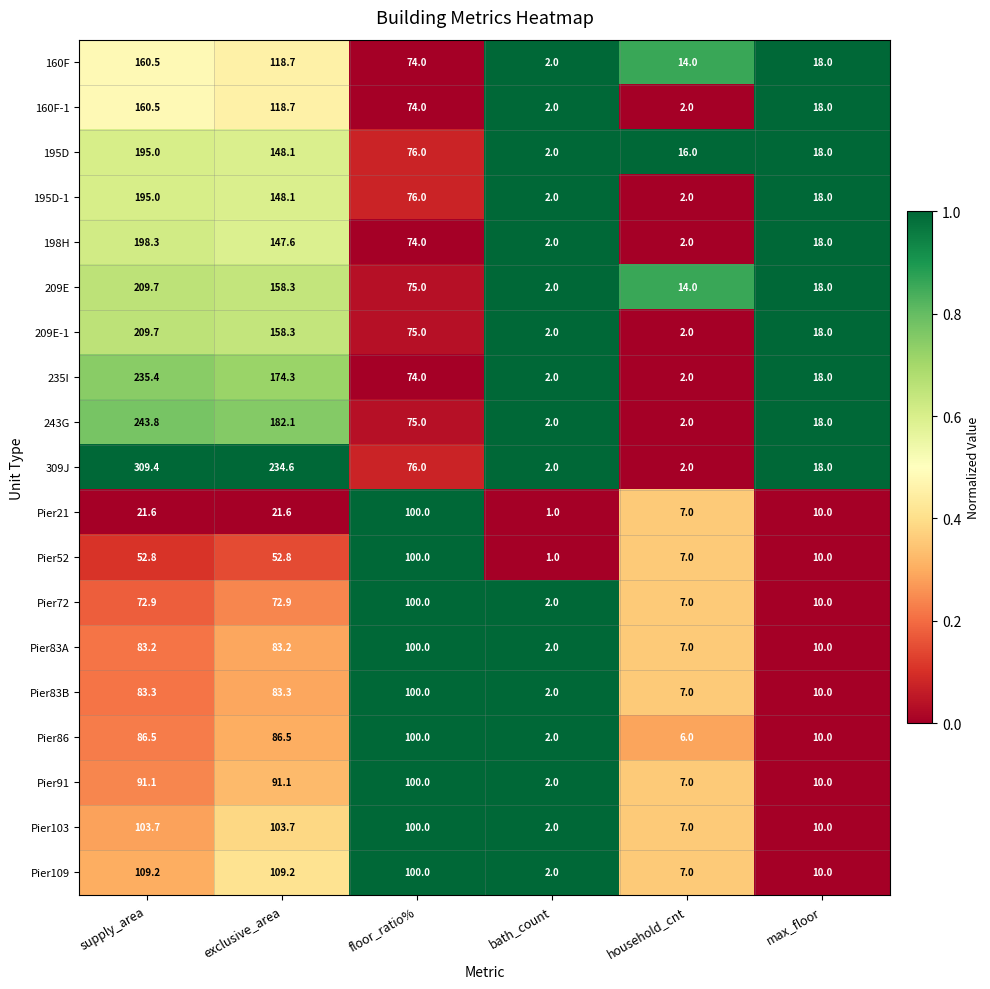

How many data points in 309J are less than 76?

3